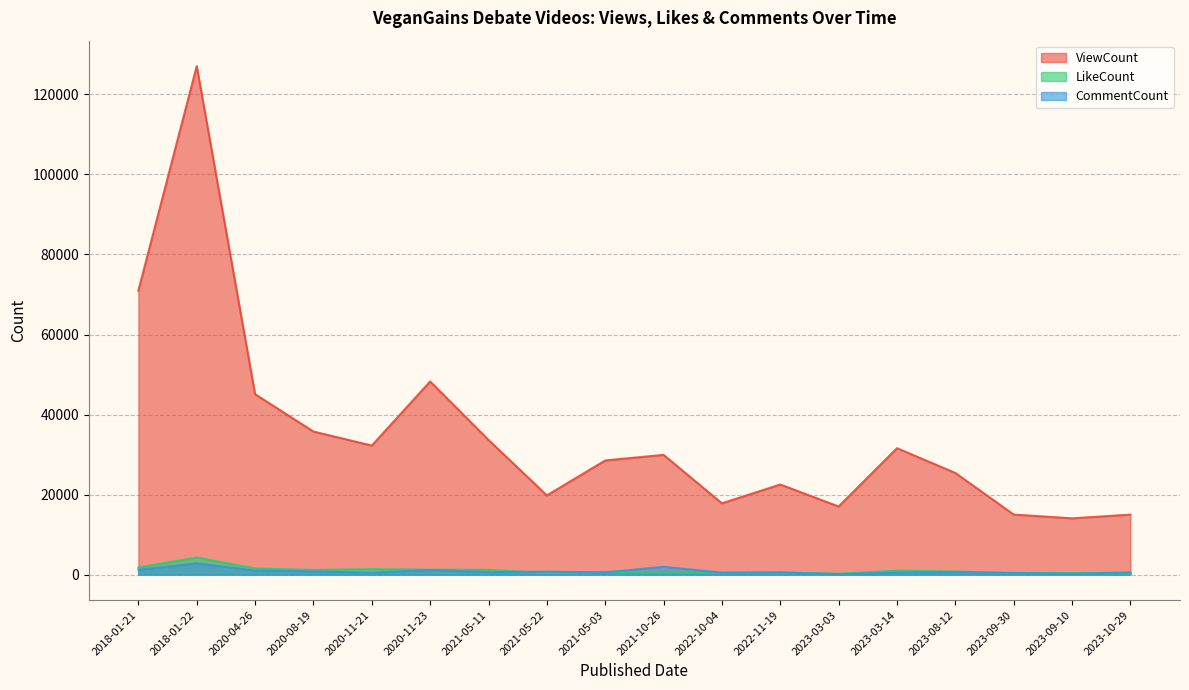

Where does the LikeCount series first go above 789?

2018-01-21